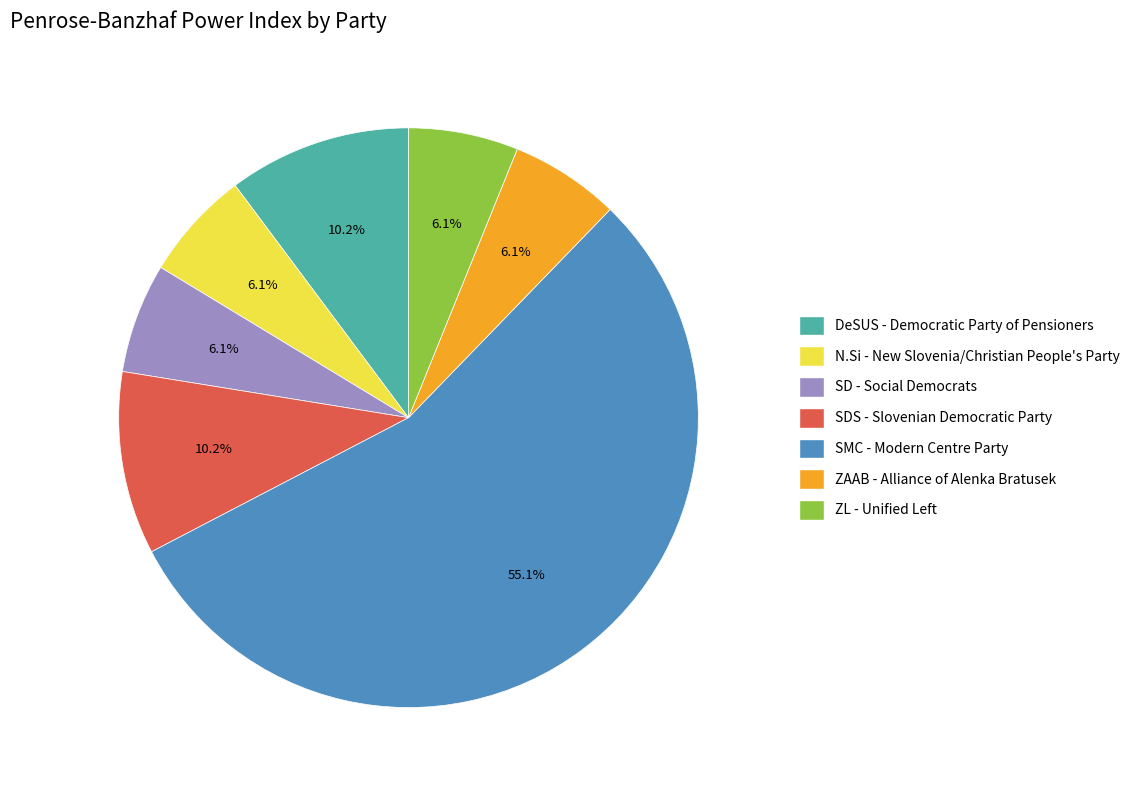

Is there a majority slice in this chart?

Yes